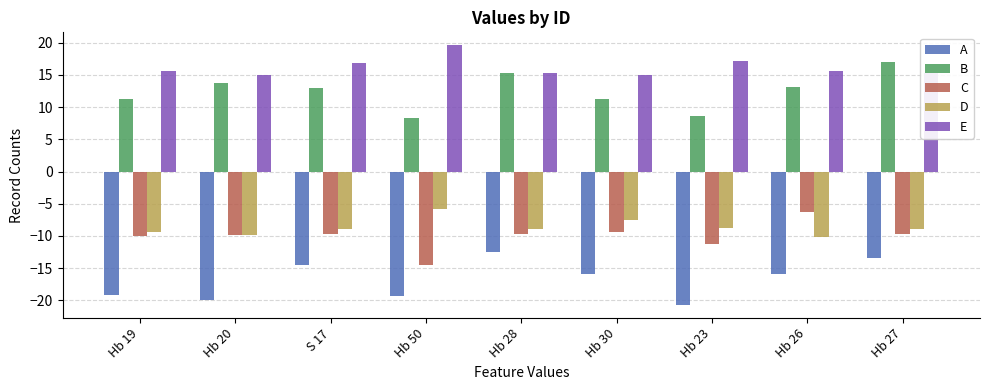

What is the spread (max minus min) of values at Hb 19?

34.8